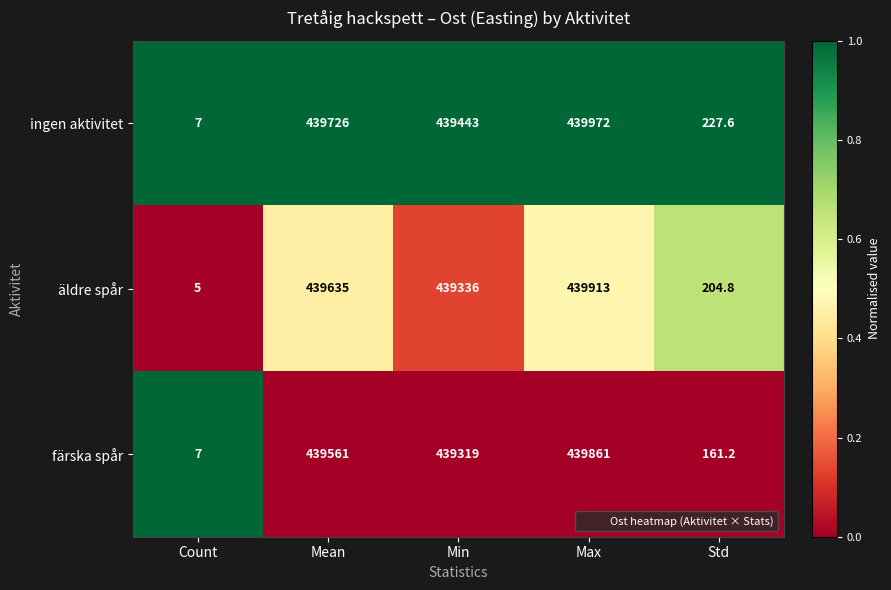

Between Count and Std, which series saw the biggest shift?

ingen aktivitet